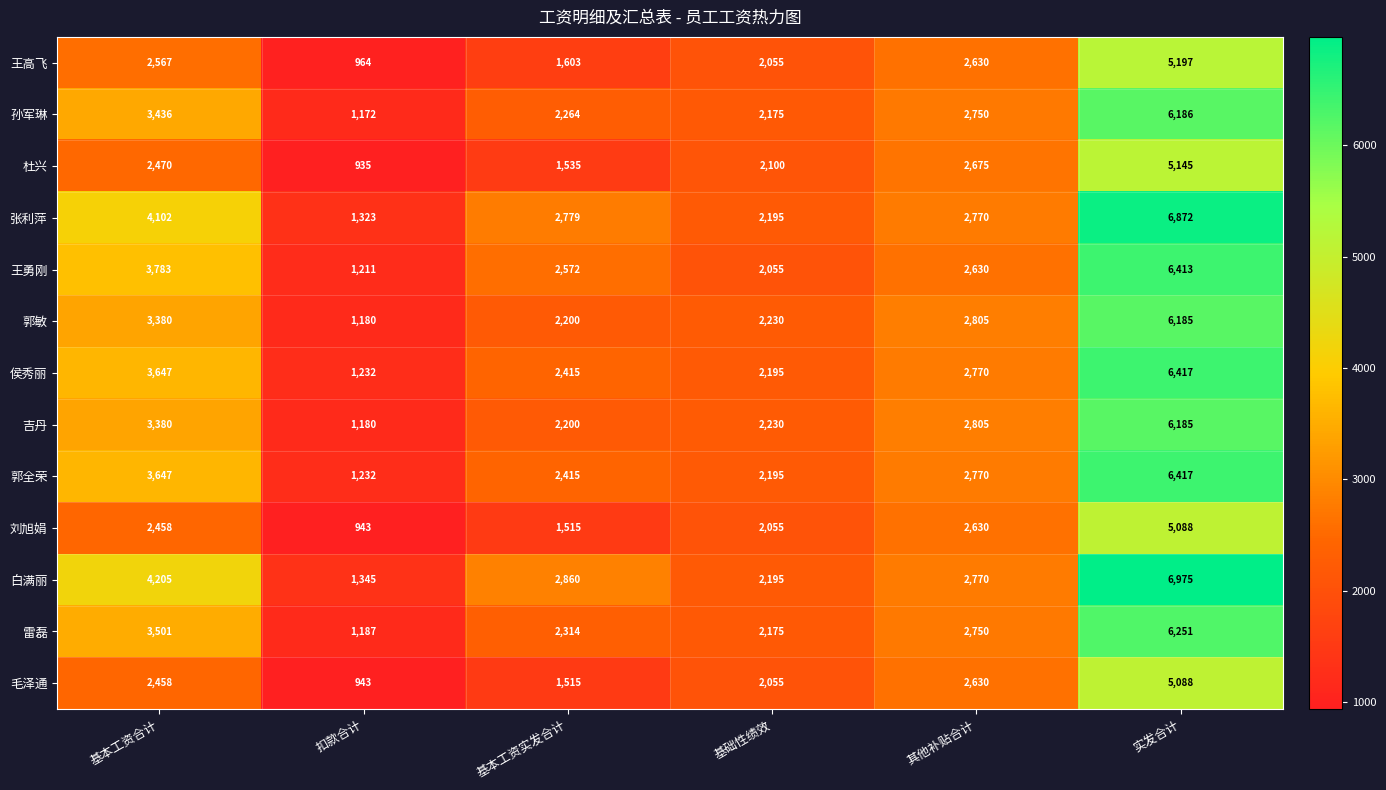

What is the maximum value for 雷磊?

6251